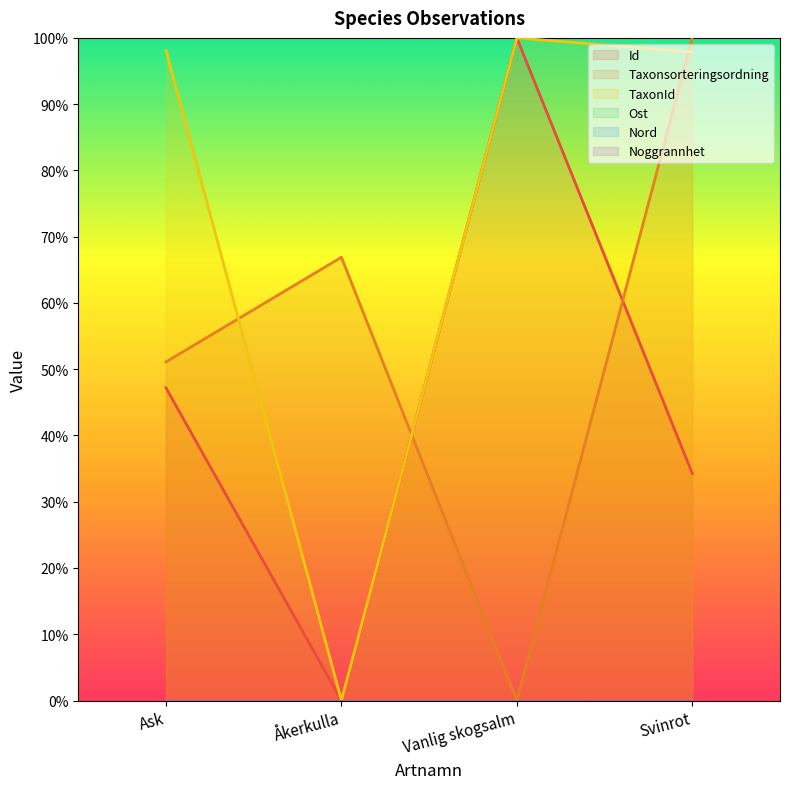

Which has a higher value, Svinrot or Ask?

Ask